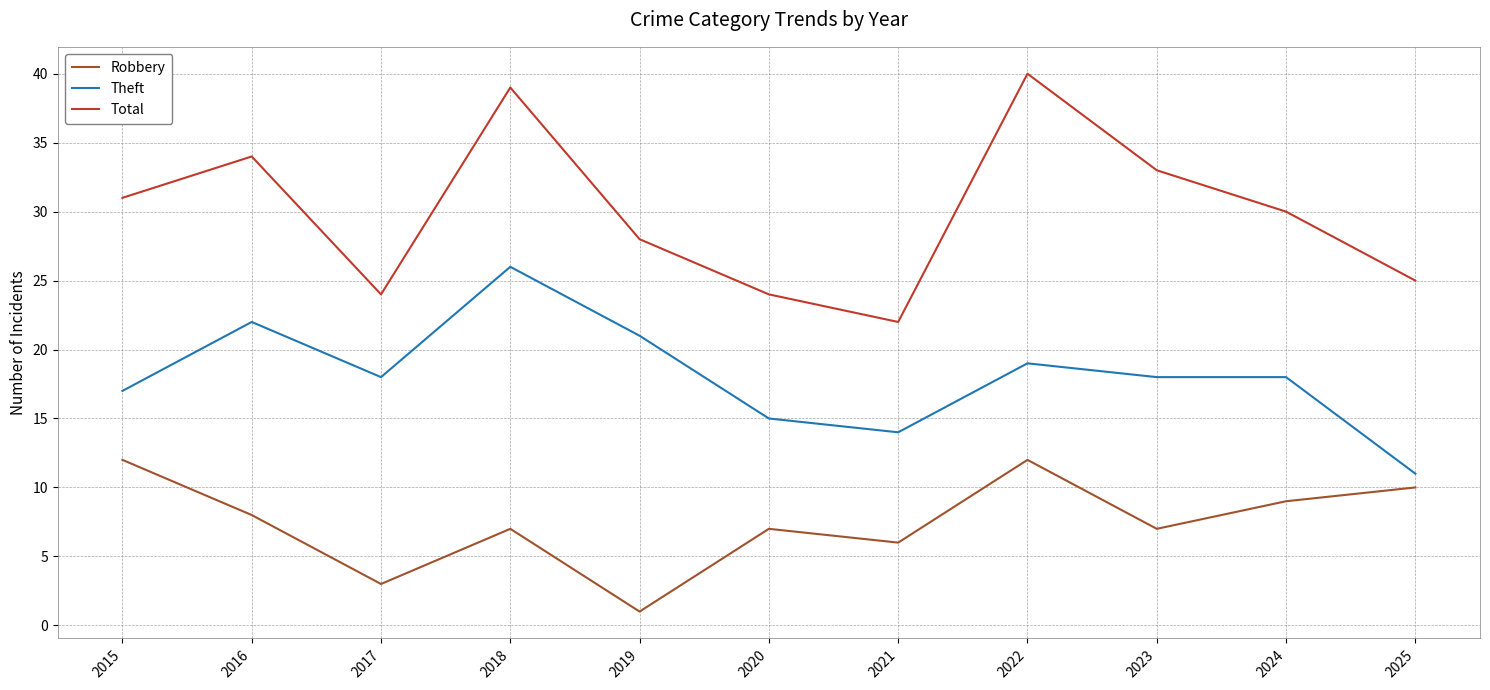

Is the value of Total at 2023 greater than the value of Theft at 2021?

Yes